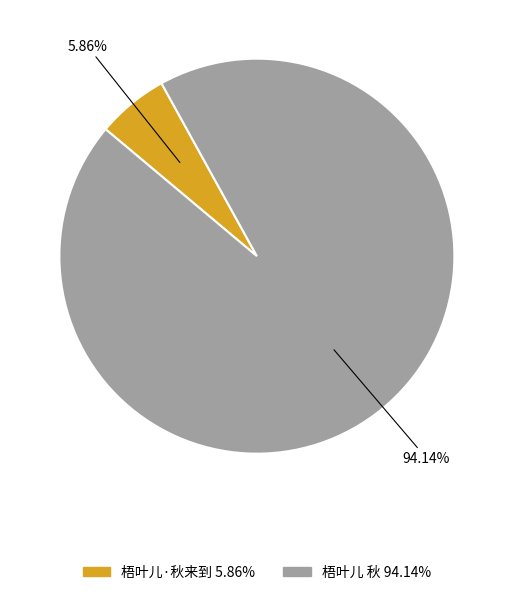

What is the total percentage of 梧叶儿·秋来到 and 梧叶儿 秋?

100.0%